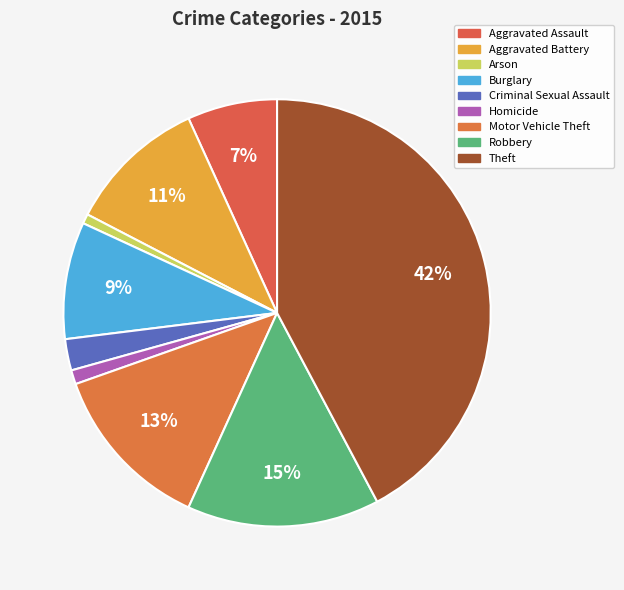

Combined, what portion of the pie is Aggravated Battery and Aggravated Assault?

17.4%